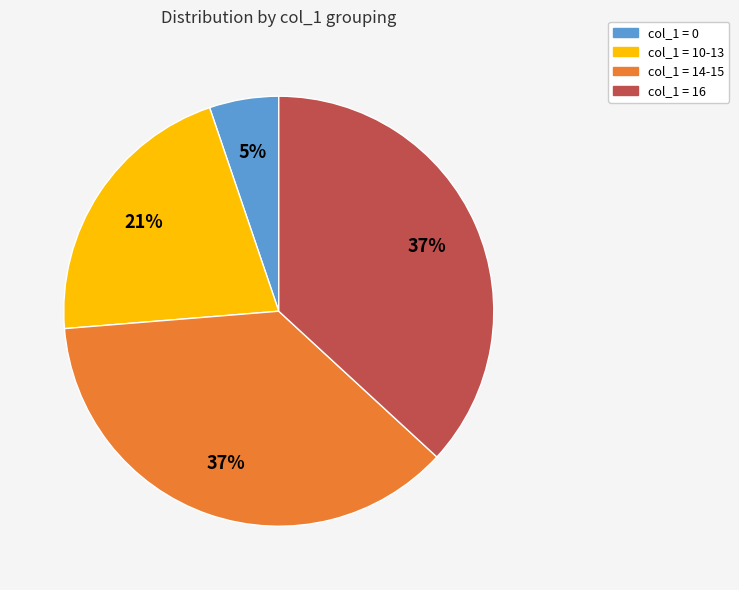

Does any single category account for the majority?

No